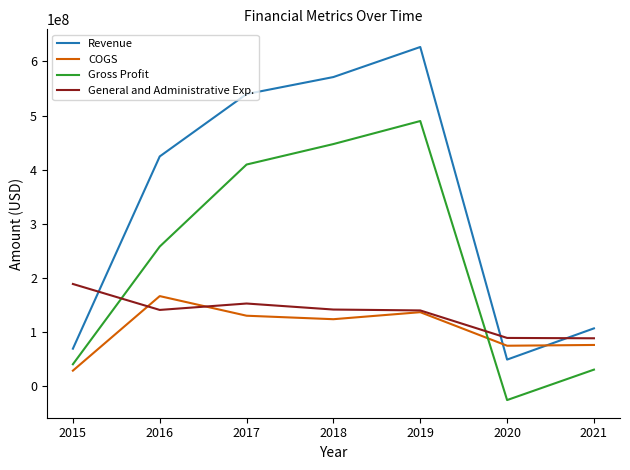

What is the approximate value of Revenue at 2017, to the nearest 10?

539814000